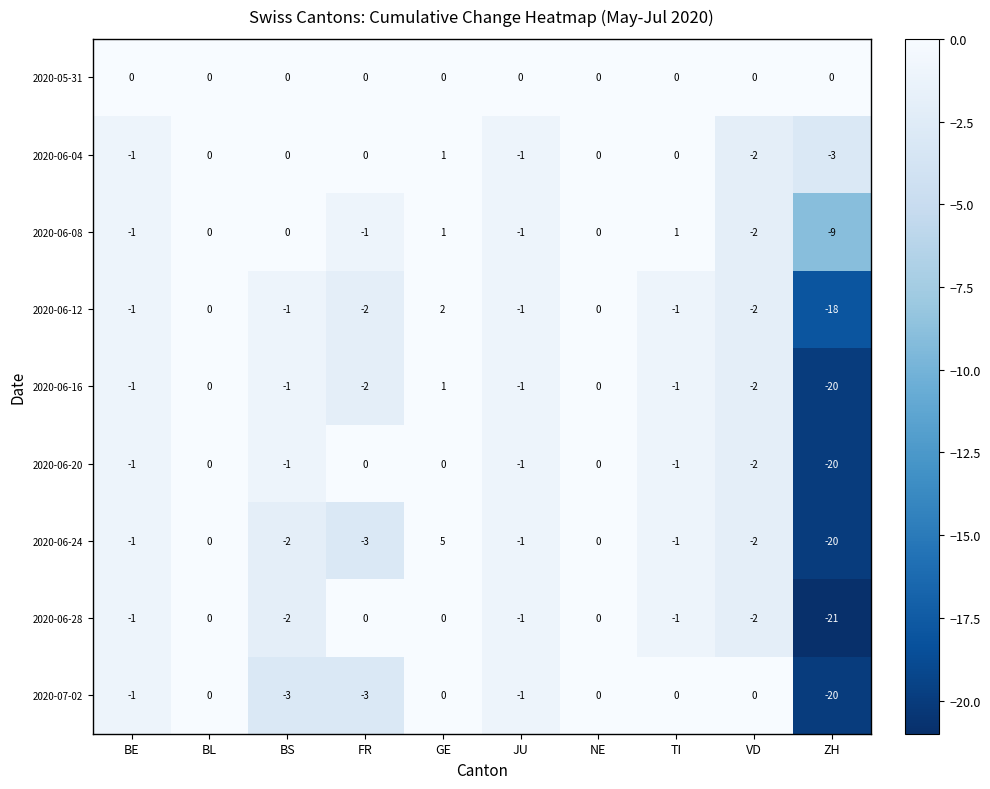

What is the difference between the second highest and second lowest values in the 2020-06-24 series?

3